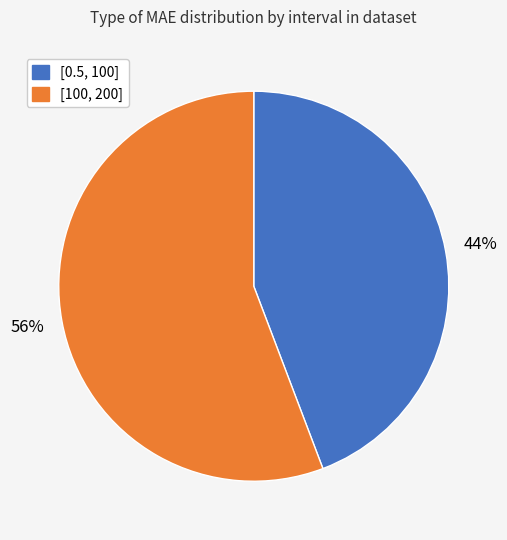

How many segments does this pie chart have?

2